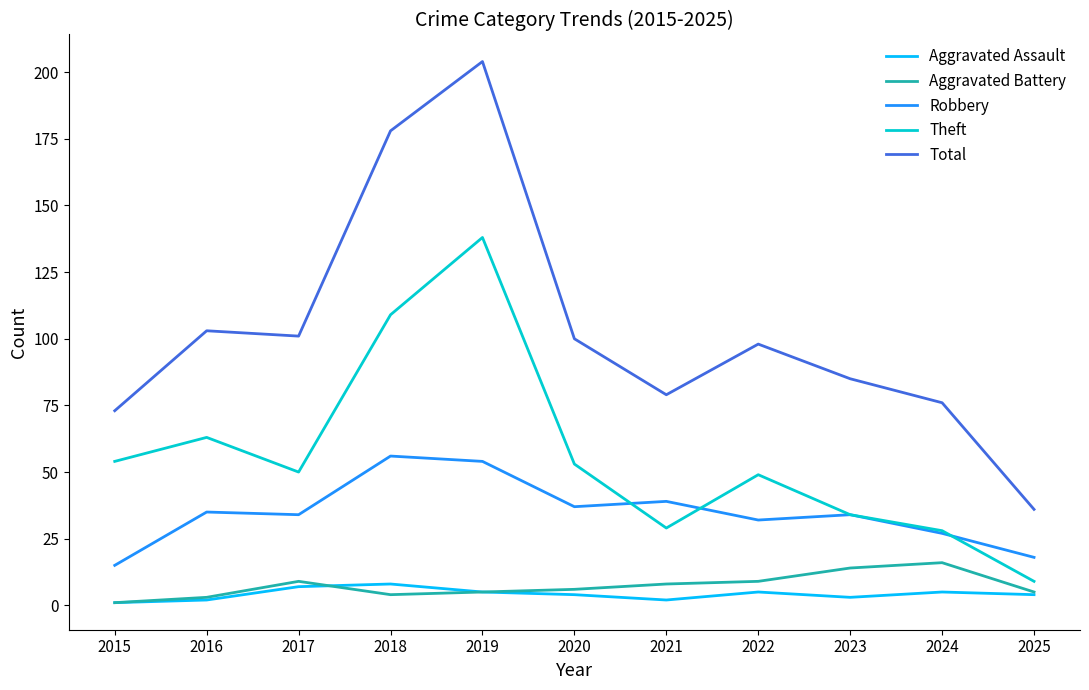

In Robbery, how many points are higher than both neighbors (excluding endpoints)?

4